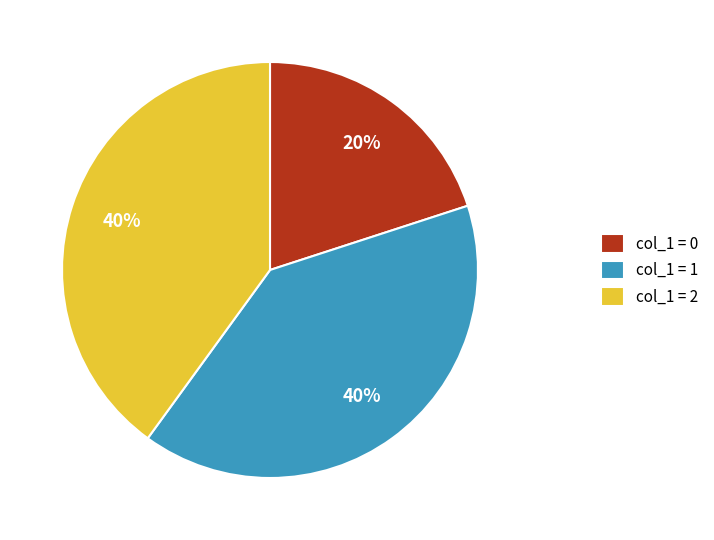

Which category has the smallest portion of the pie?

col_1 = 0